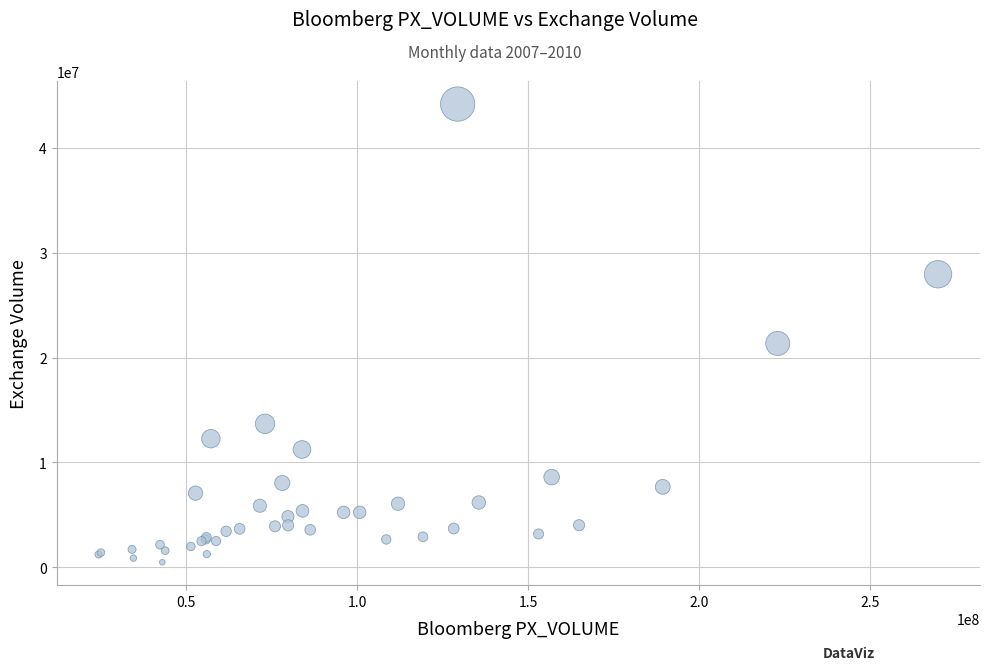

What Y value in the scatter plot is closest to 22326708?

21345528